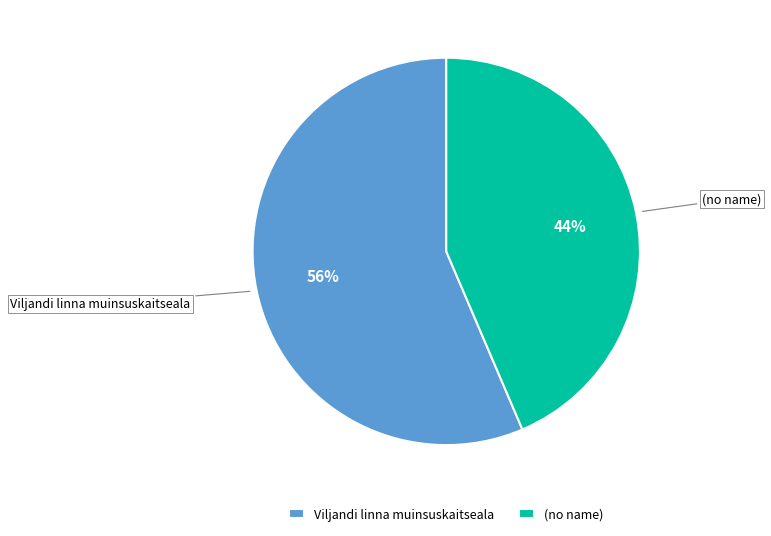

To the nearest percent, what portion does (no name) represent?

44%